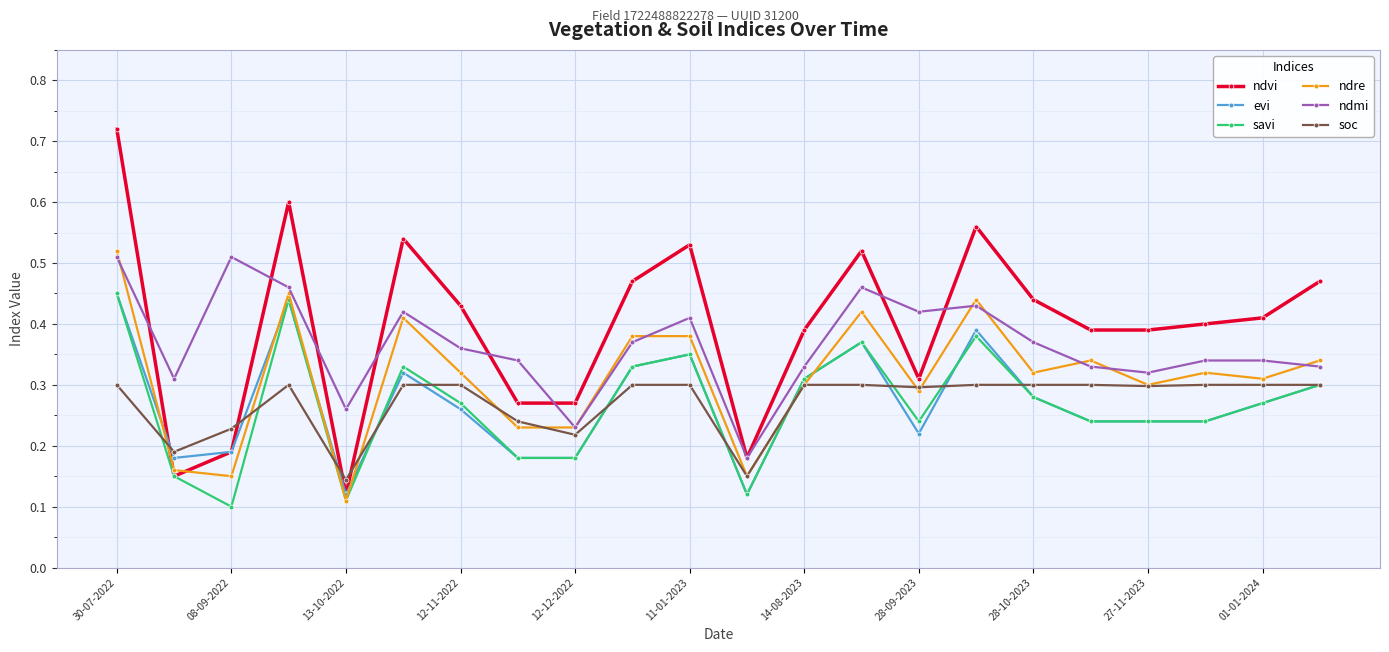

Count the evi values in the range 0 to 1.

22